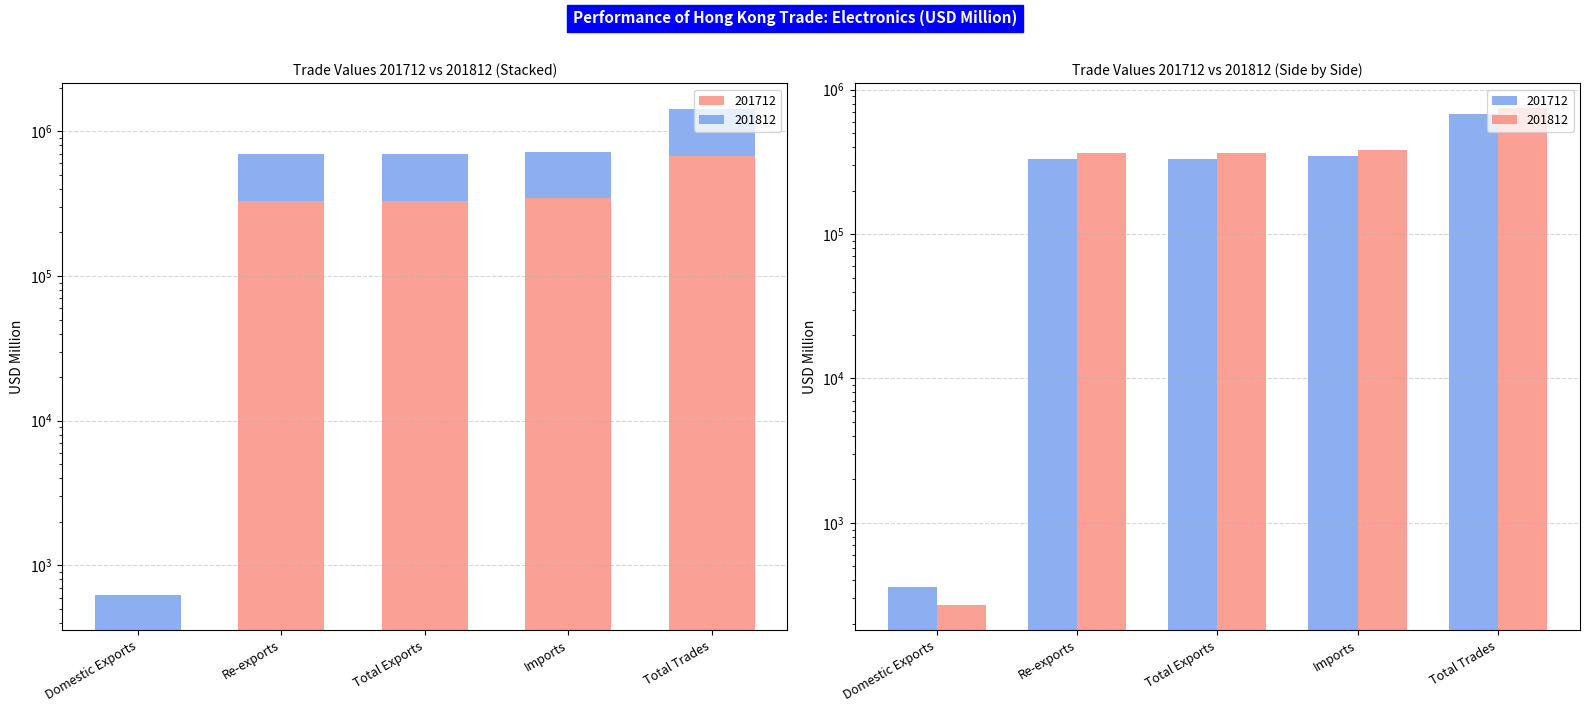

At which label is 201712 closest to 336993?

Imports